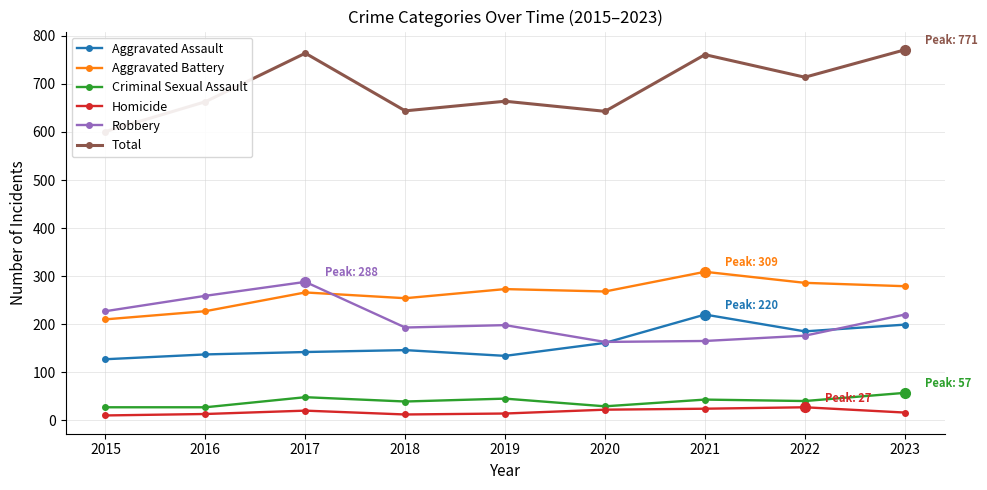

What is the minimum value for Homicide?

10